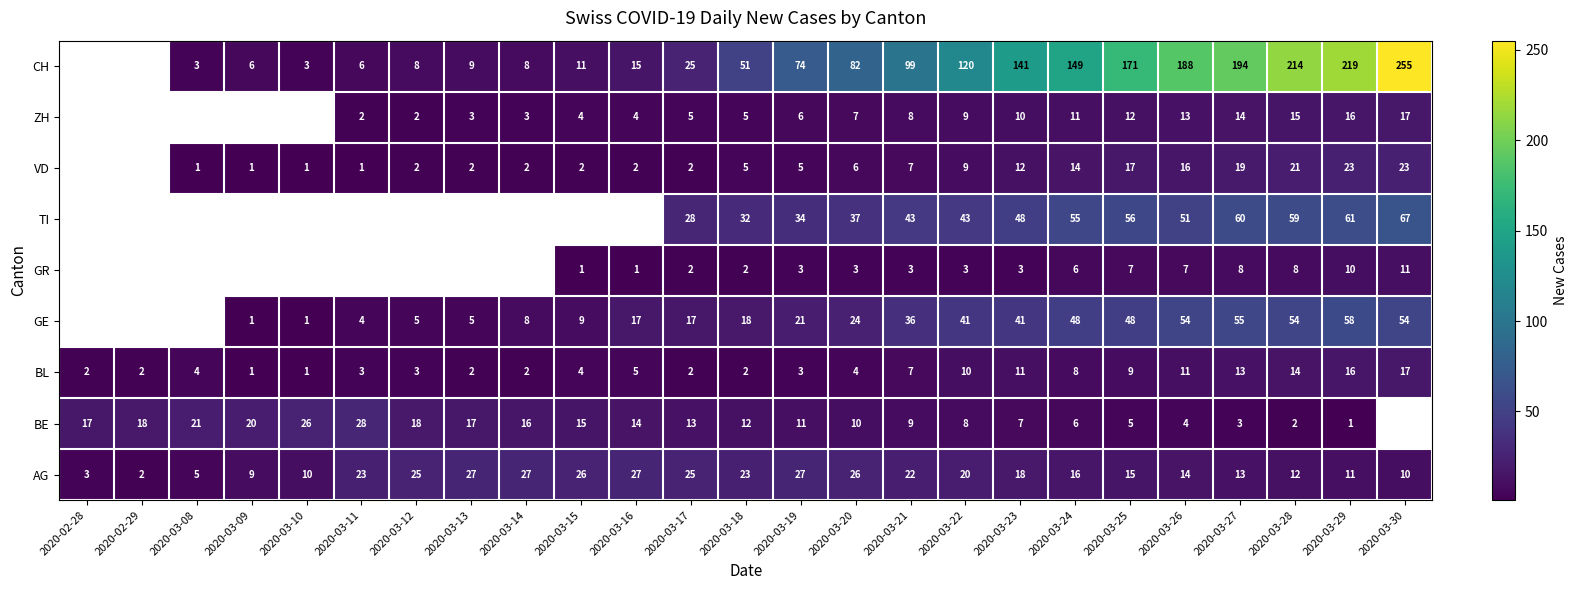

What value does the AG series have at 2020-03-29?

11